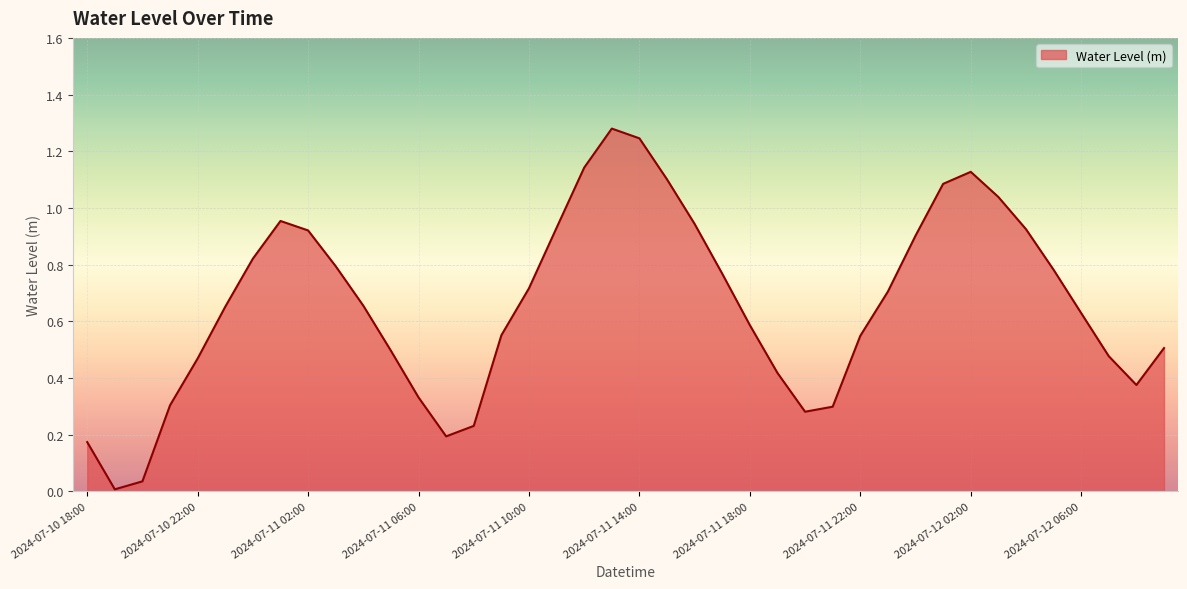

How many interior local valleys (lower than both neighbors) does the data have?

4